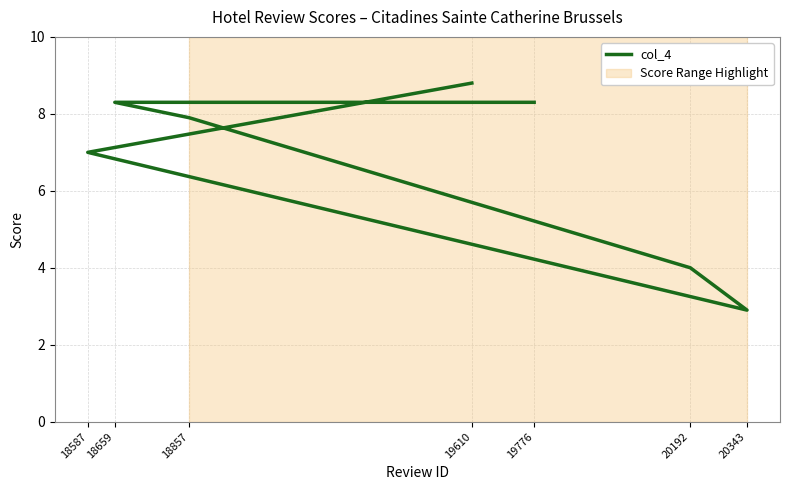

Where does the data first go above 7?

19610